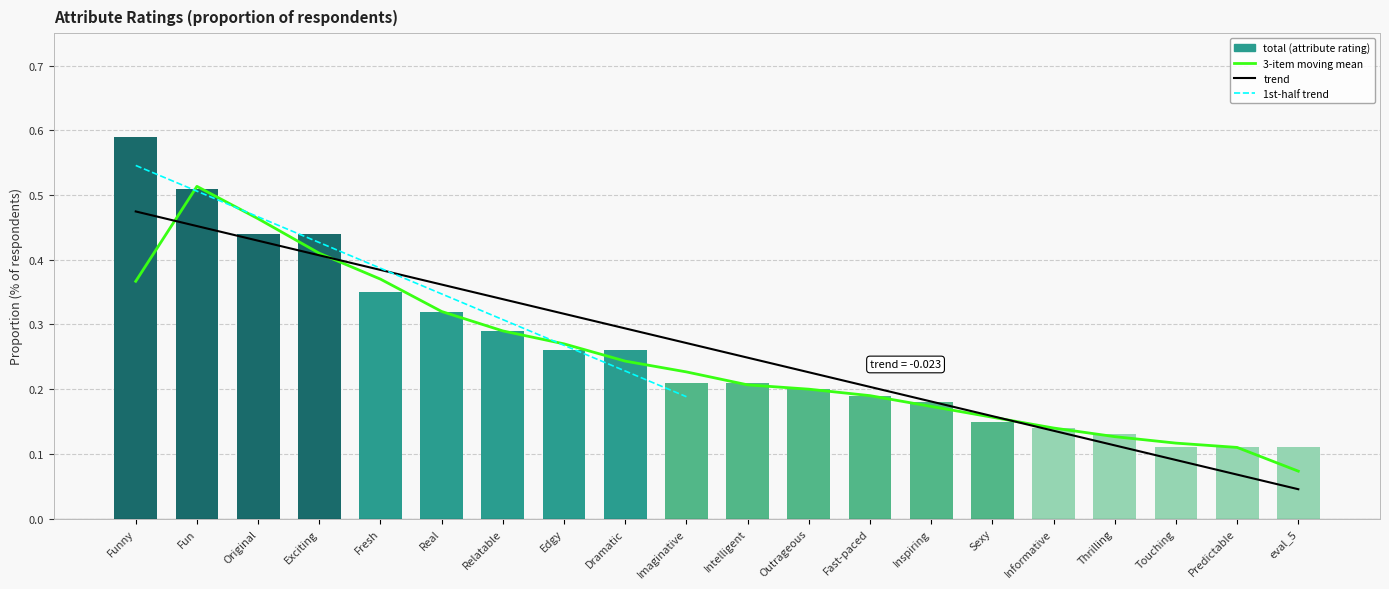

True or false: the data shows 0.4 at Exciting.

True